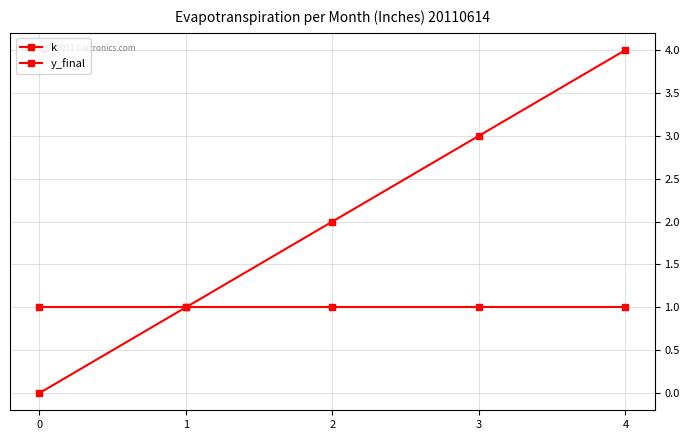

How many positive values does the k series have?

4